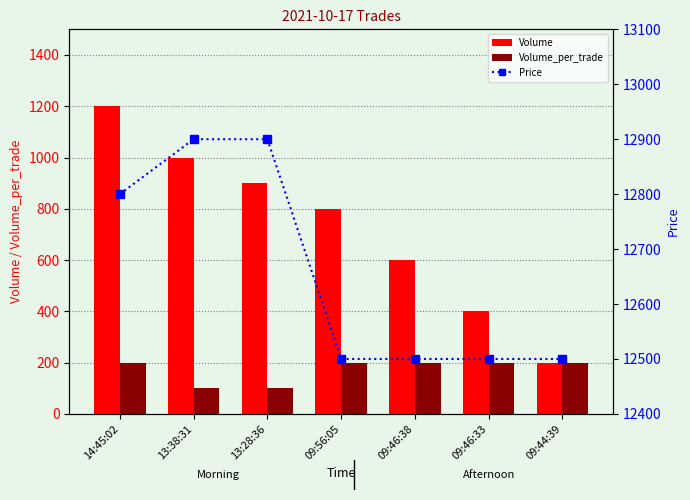

Reading left to right, list all the values displayed in this chart.

Volume: 1200	1000	900	800	600	400	200
Volume_per_trade: 200	100	100	200	200	200	200
Price: 12800	12900	12900	12500	12500	12500	12500